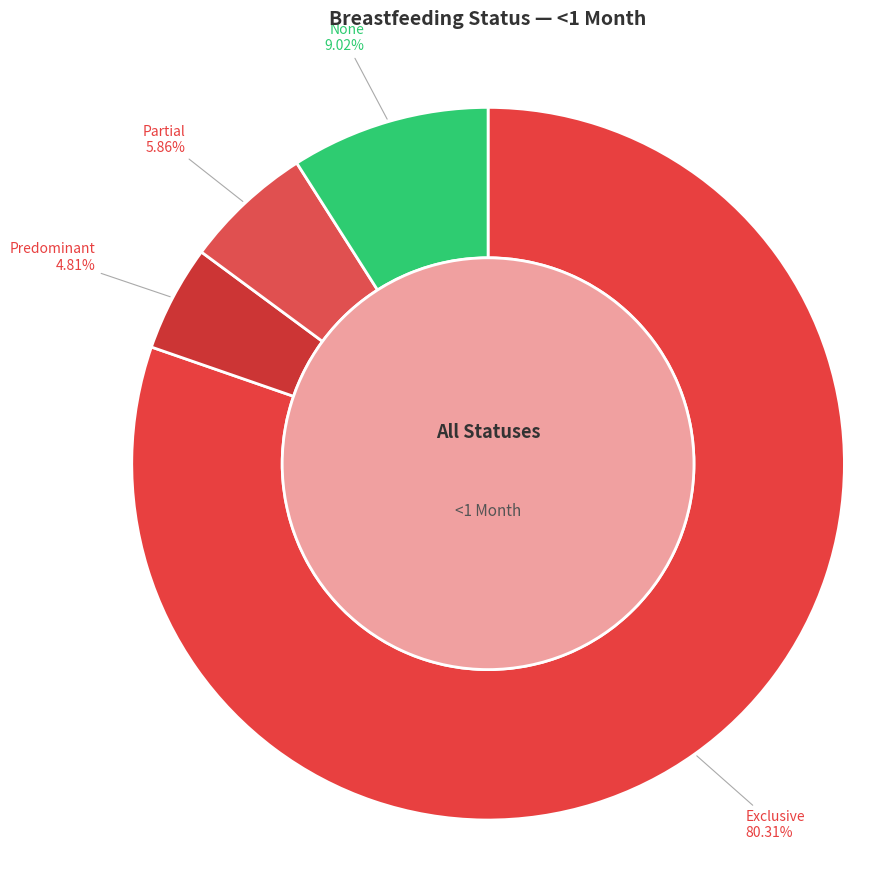

What is the largest slice in the pie chart?

Exclusive